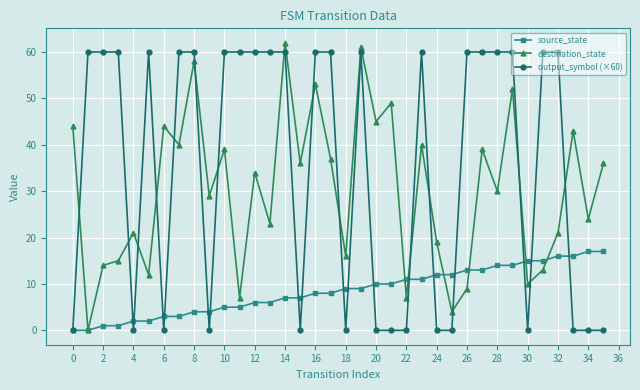

After their last crossing, which series has the higher values: output_symbol (×60) or destination_state?

destination_state